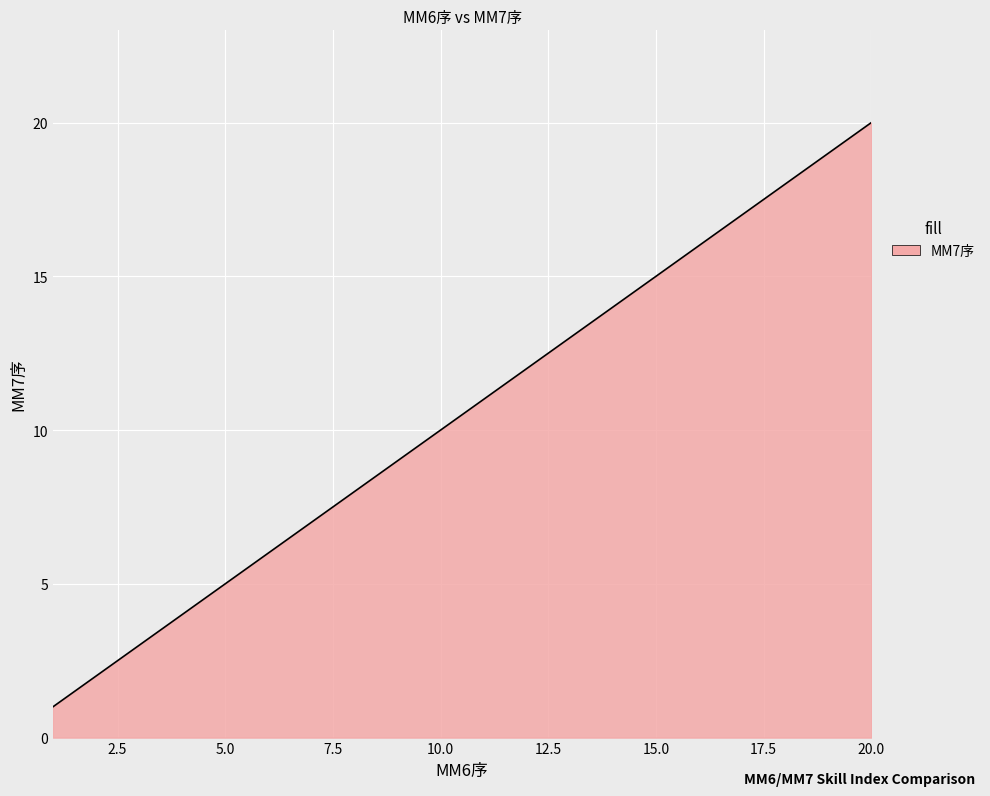

What is the greatest value displayed?

20.0